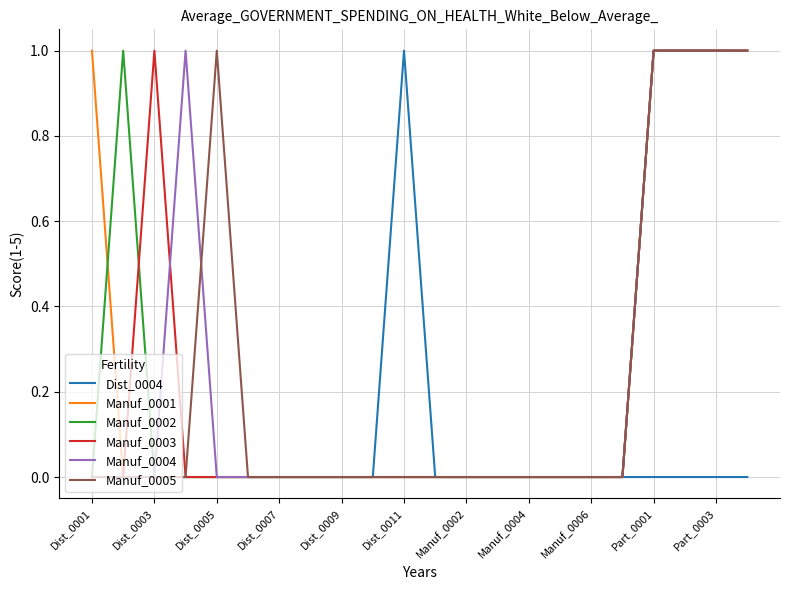

How many lines are shown in the chart?

6